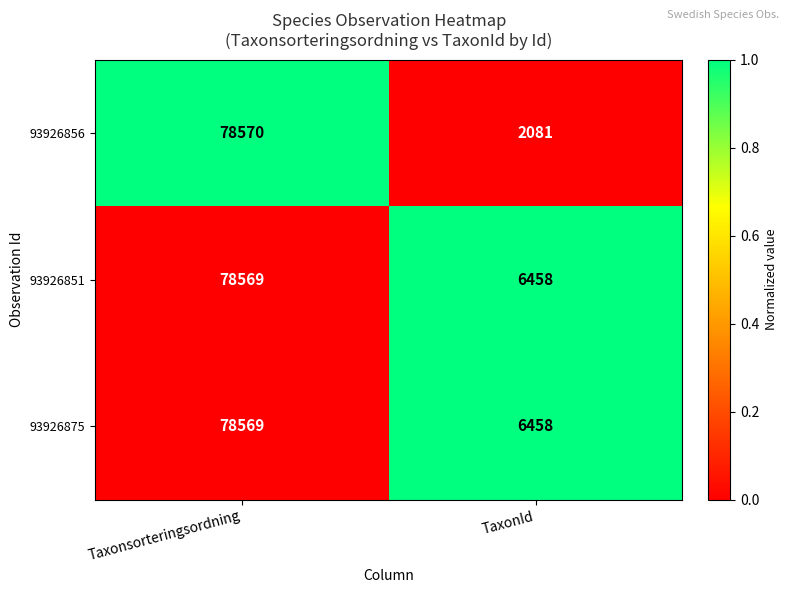

What is the sum of all 93926851 values?

85027